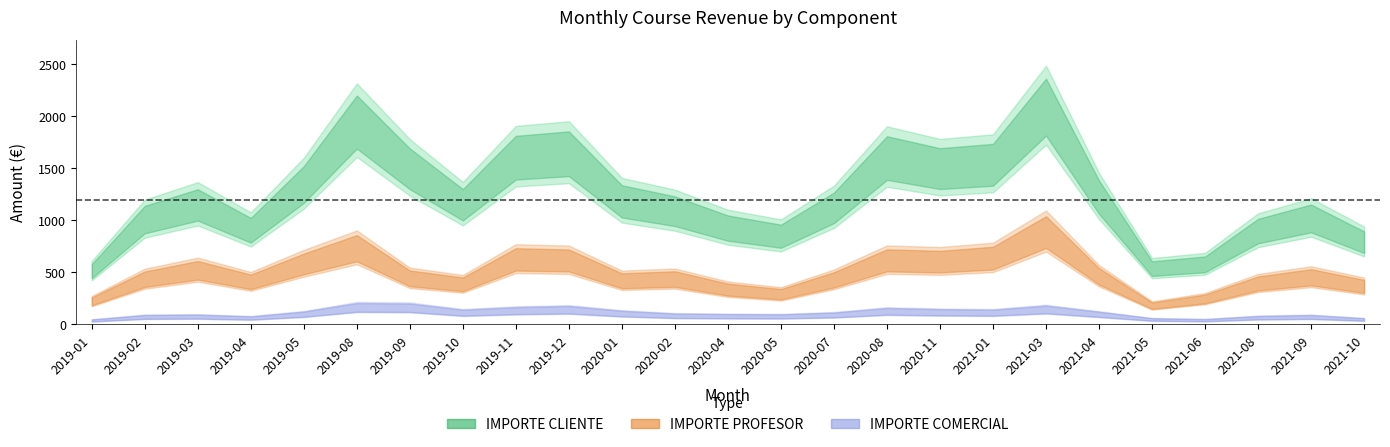

True or false: IMPORTE PROFESOR has a value of 272.6 at 2020-06.

False